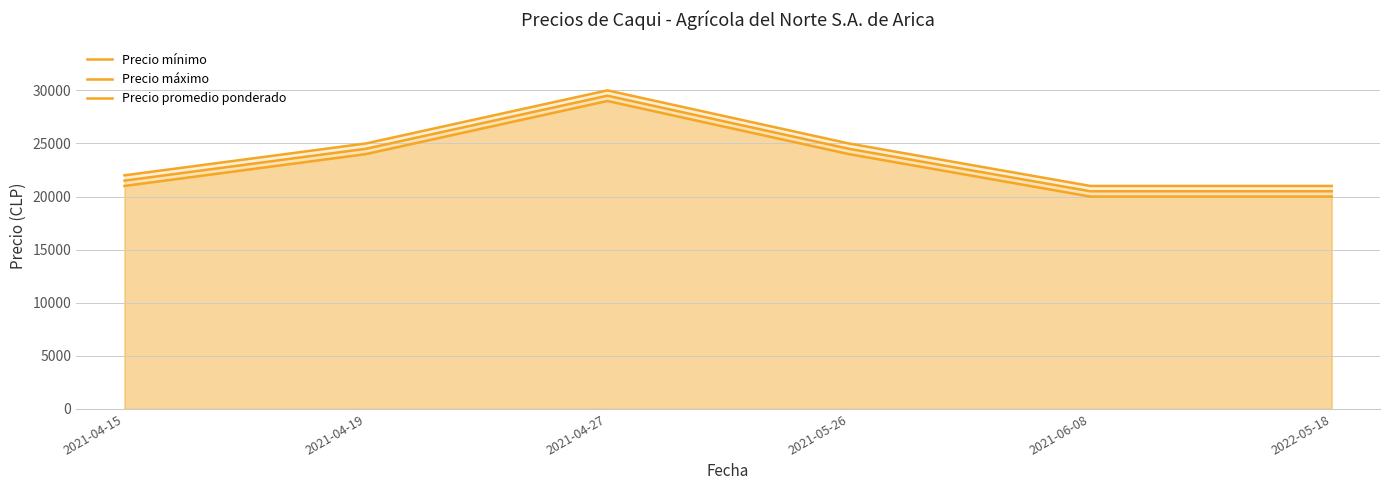

Rank the categories by Precio promedio ponderado value from lowest to highest.

2021-06-08, 2022-05-18, 2021-04-15, 2021-04-19, 2021-05-26, 2021-04-27